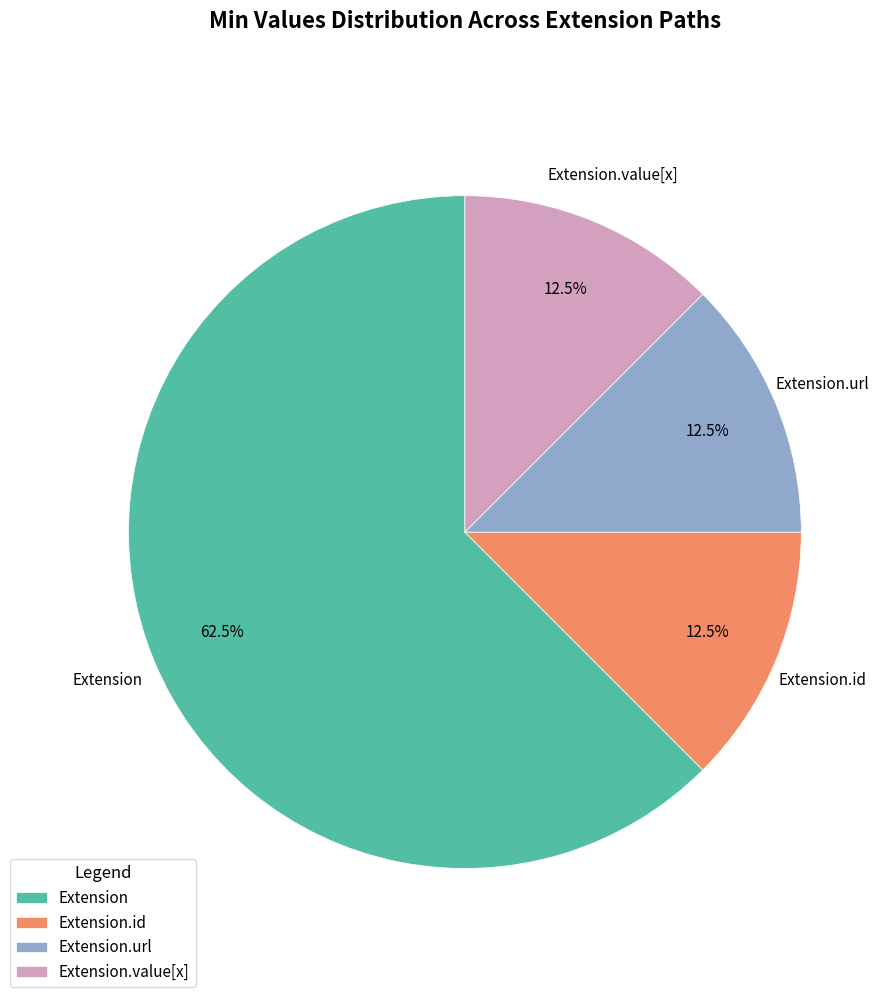

What percentage is NOT represented by Extension.id?

87.5%